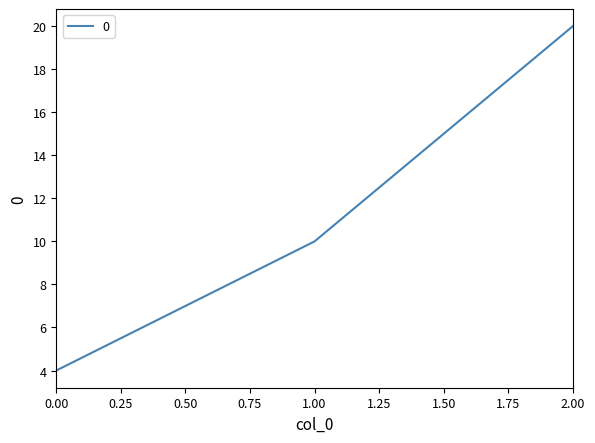

The value at 2.00 is 20. True or false?

True